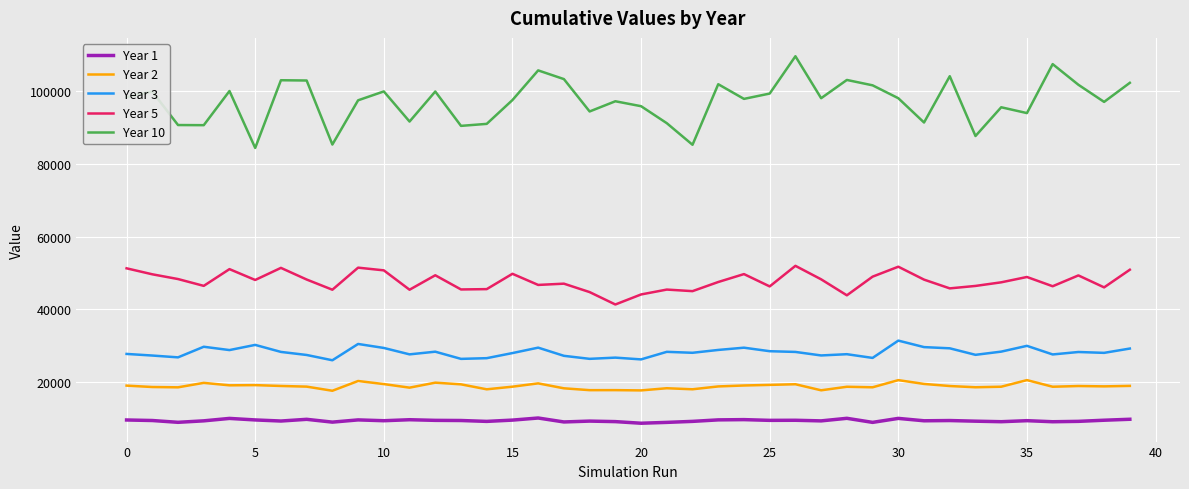

True or false: Year 10 has more than 1 points higher than both neighbors.

True